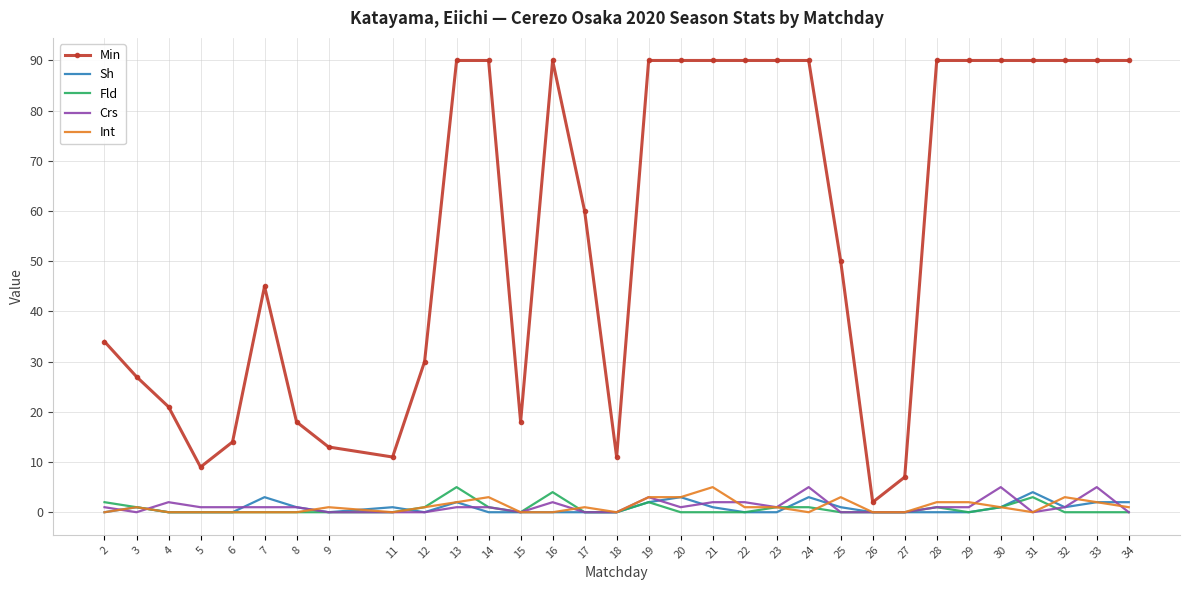

Which series has the largest total across all categories?

Min